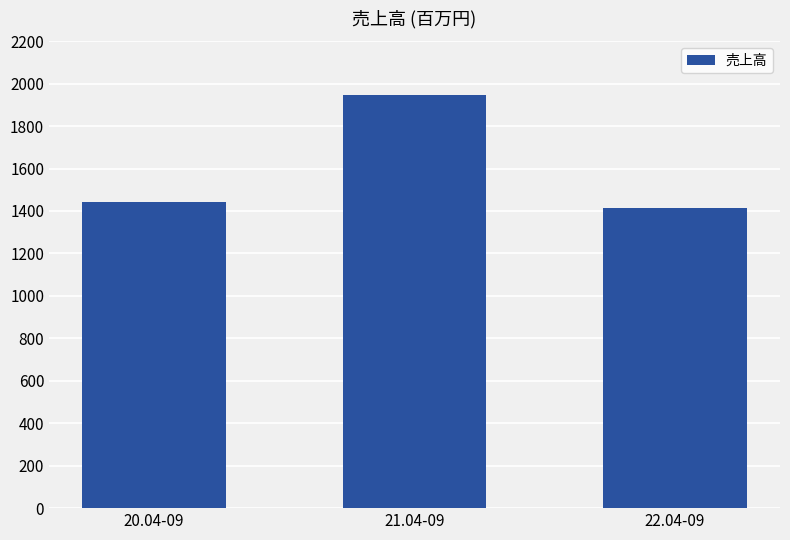

What is the ratio of the value at 20.04-09 to the value at 22.04-09?

1.0